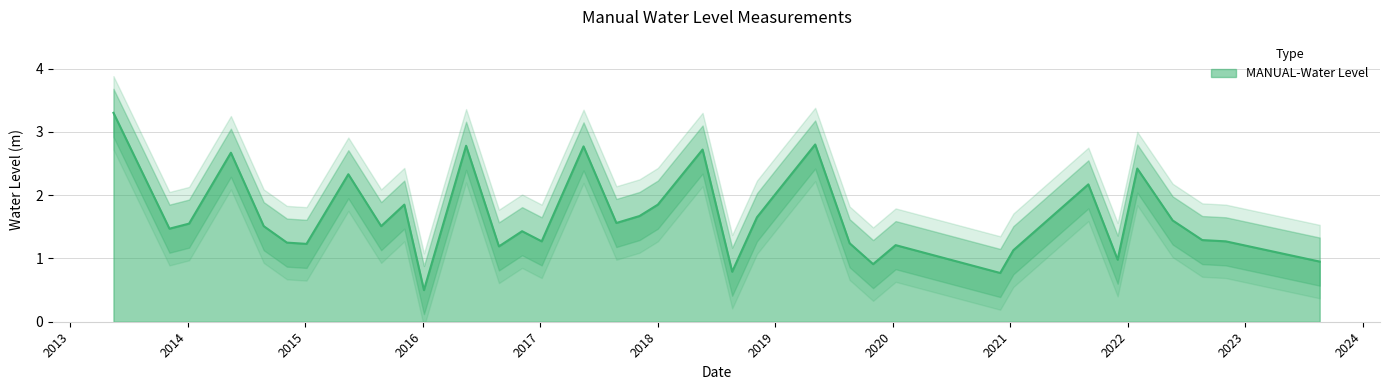

Where is the first local minimum?

2013-11-05